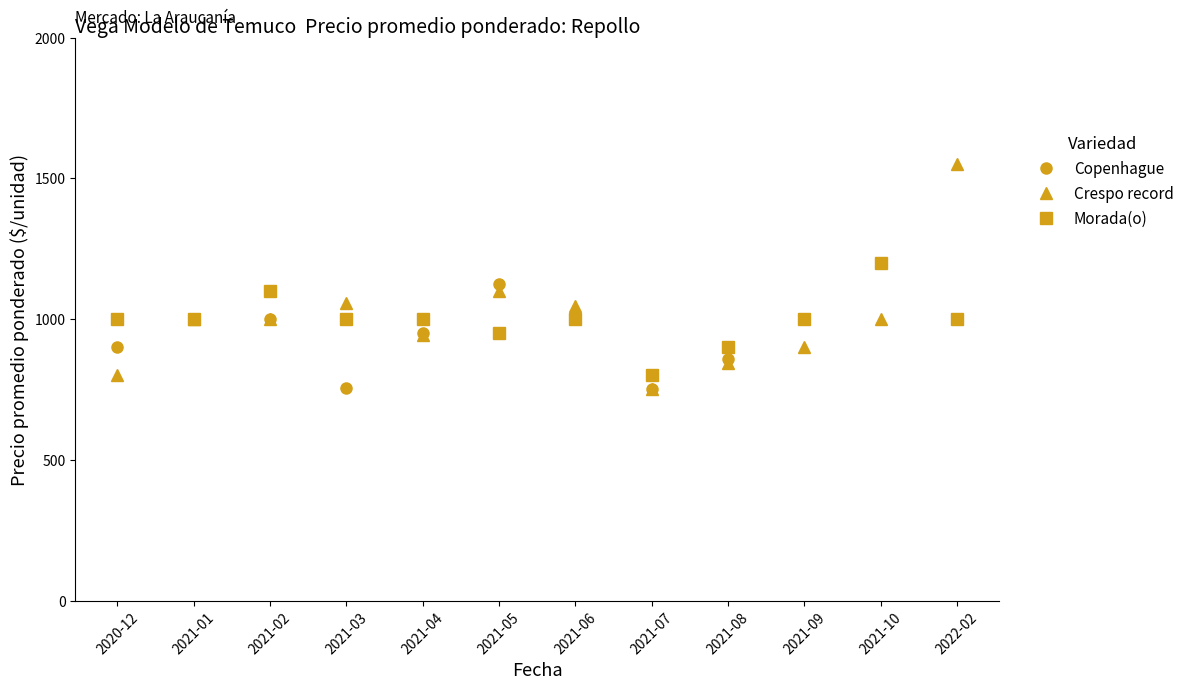

What is the sum of all Morada(o) values?

11950